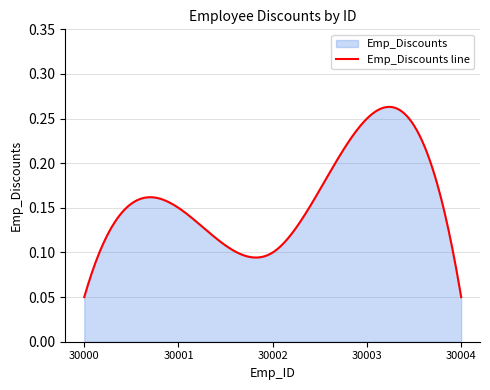

What is the average value?

0.1